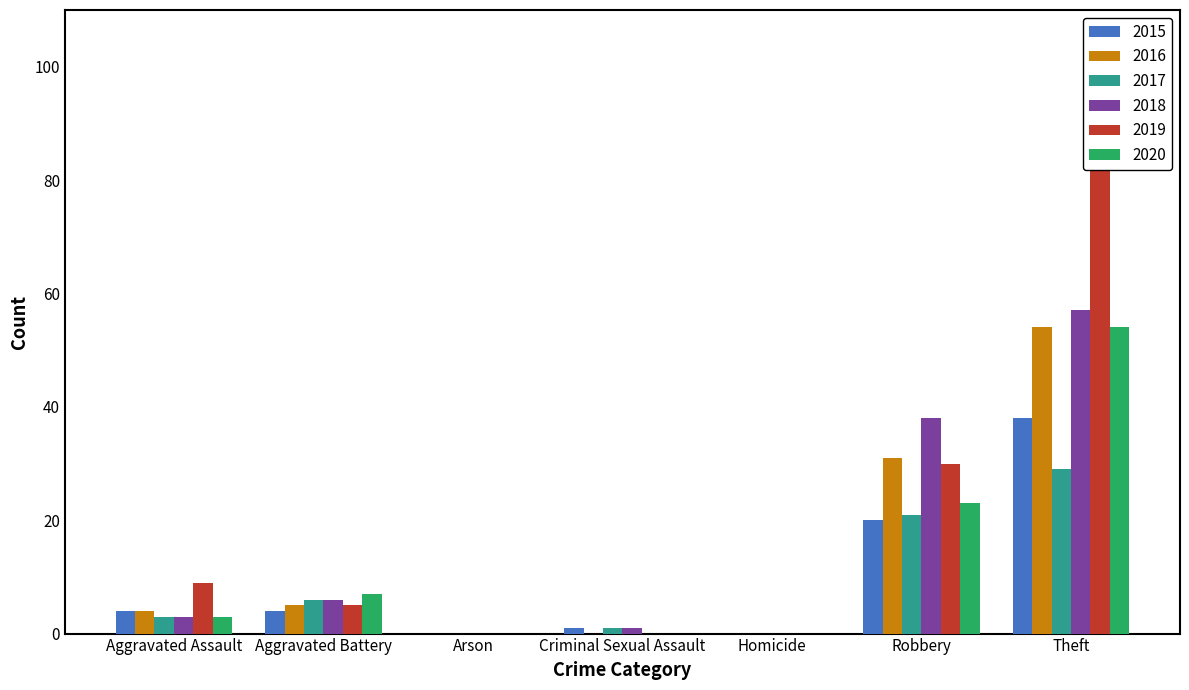

Which series has the largest total across all categories?

2019